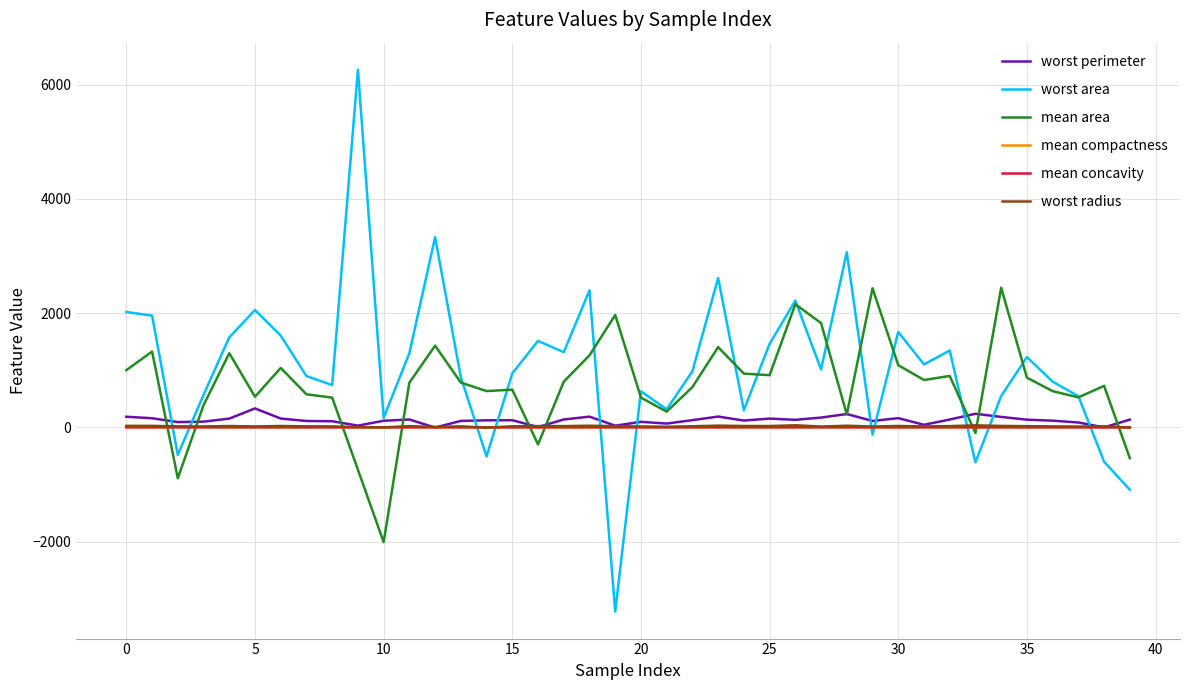

Which series has the largest total across all categories?

worst area